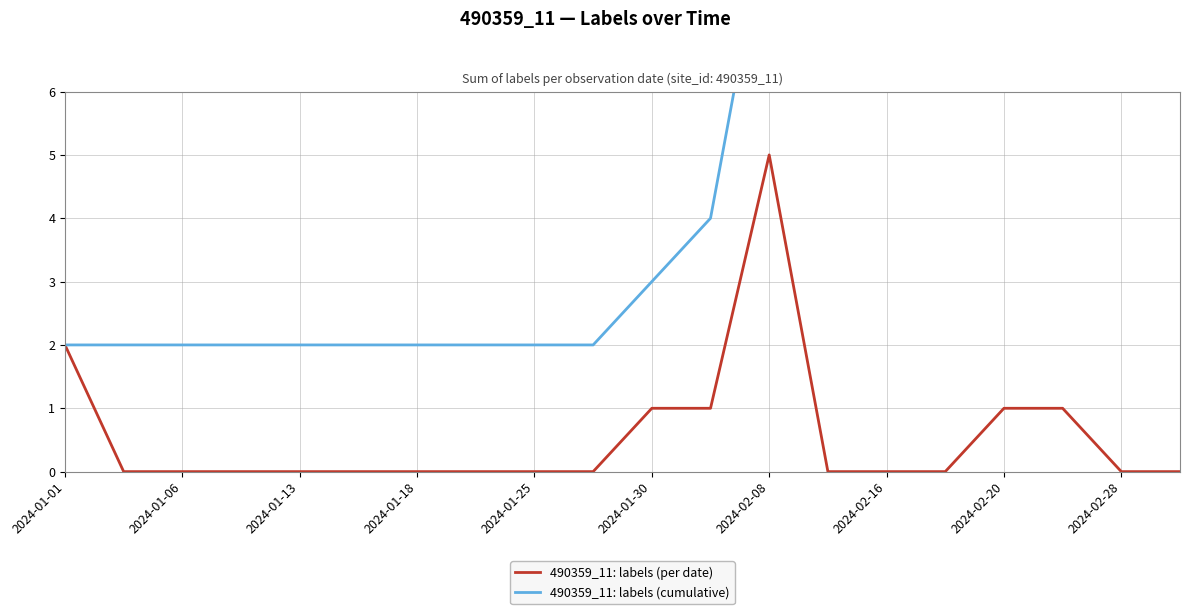

At which label does 490359_11: labels (per date) reach its peak?

2024-02-08